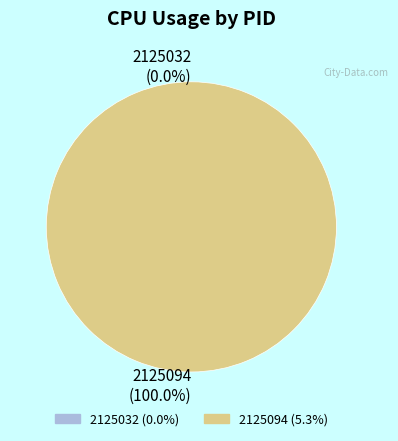

Count the number of slices in the pie.

2